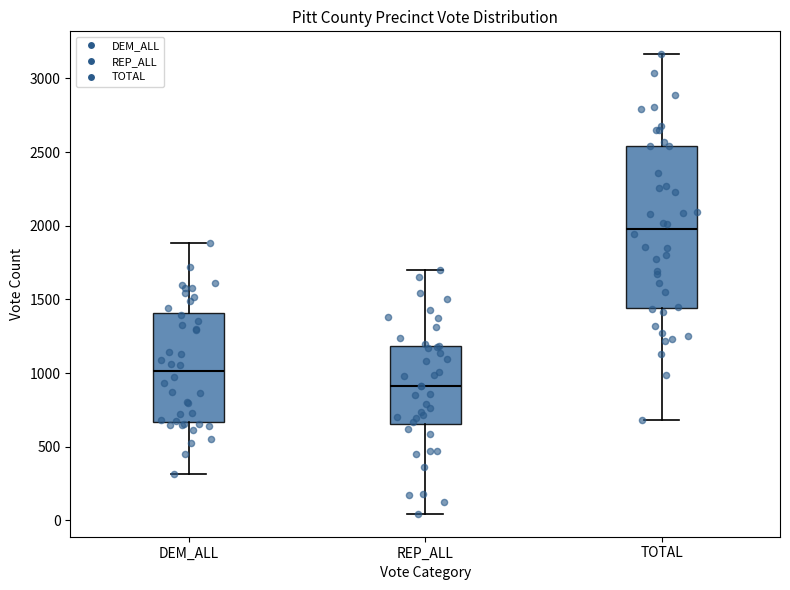

Comparing the boxes themselves (not the whiskers), which one is the tallest?

TOTAL